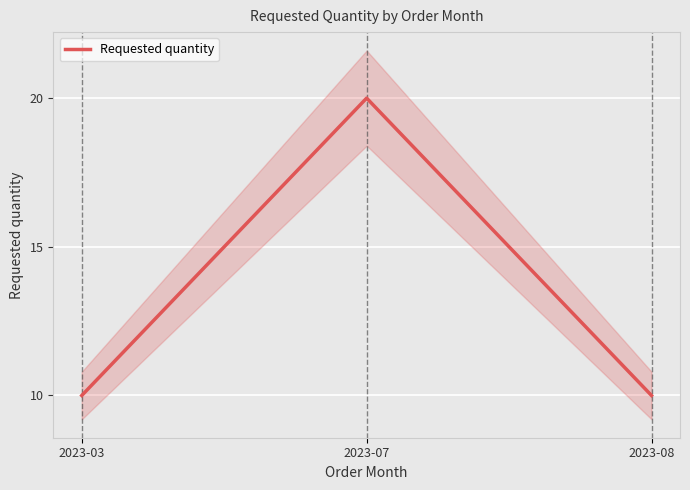

Reading right to left, what are all the values shown in this chart?

2023-08=10	2023-07=20	2023-03=10